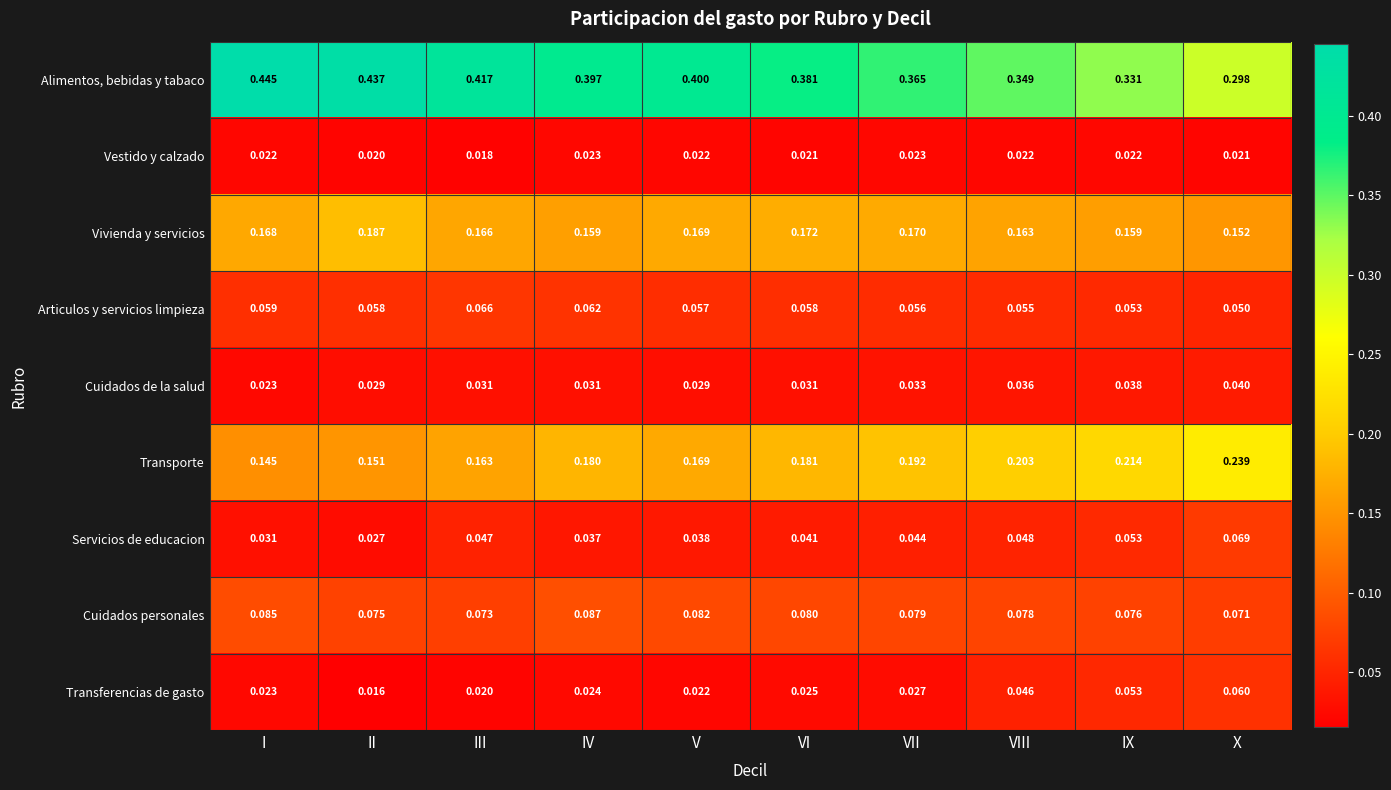

Rank the series at II from lowest to highest value.

Transferencias de gasto, Vestido y calzado, Servicios de educacion, Cuidados de la salud, Articulos y servicios limpieza, Cuidados personales, Transporte, Vivienda y servicios, Alimentos, bebidas y tabaco